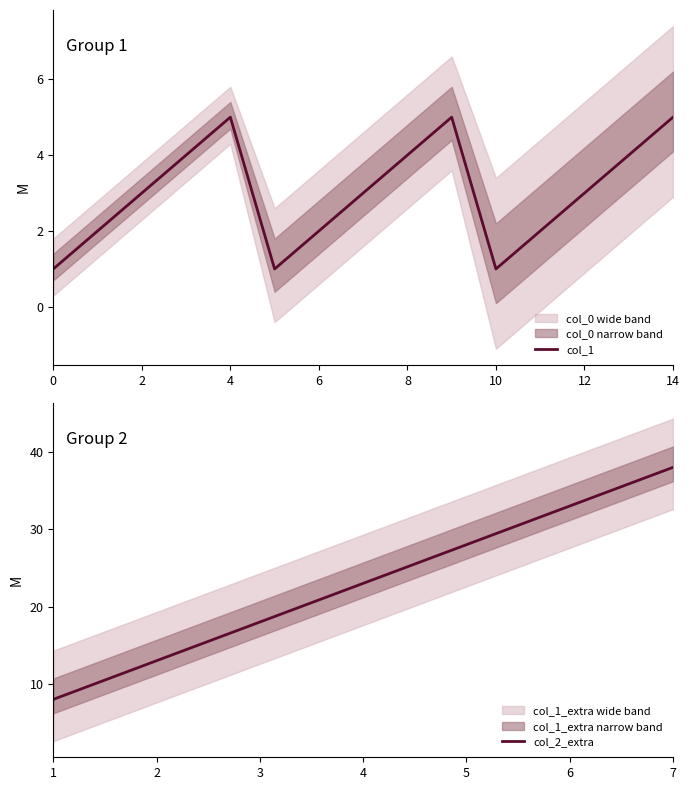

Is this an area chart (filled region under the line)?

No